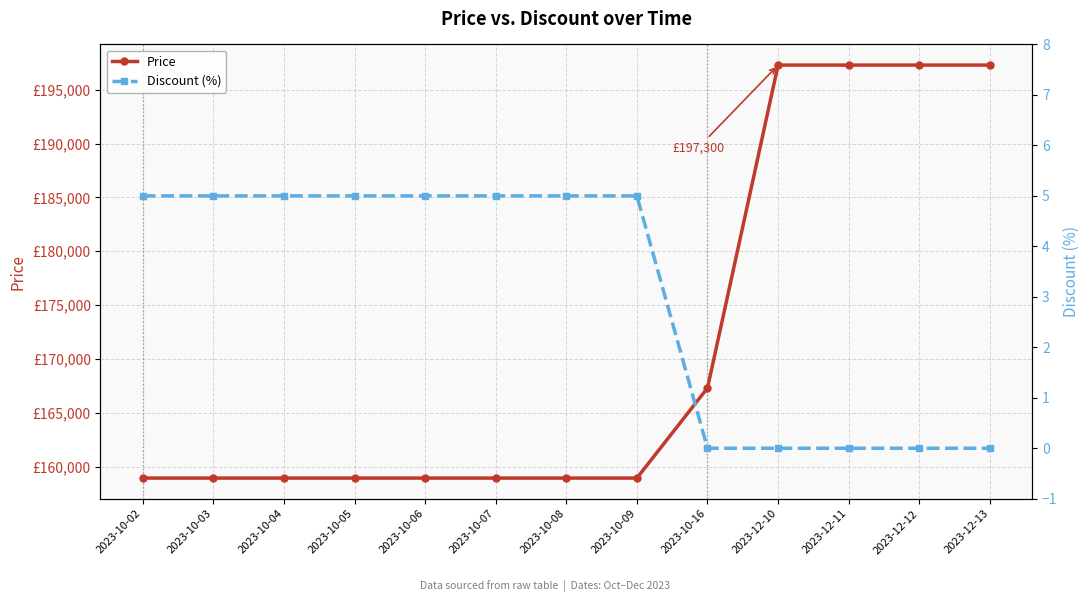

What is the difference between the second highest and minimum values in the Discount (%) series?

5